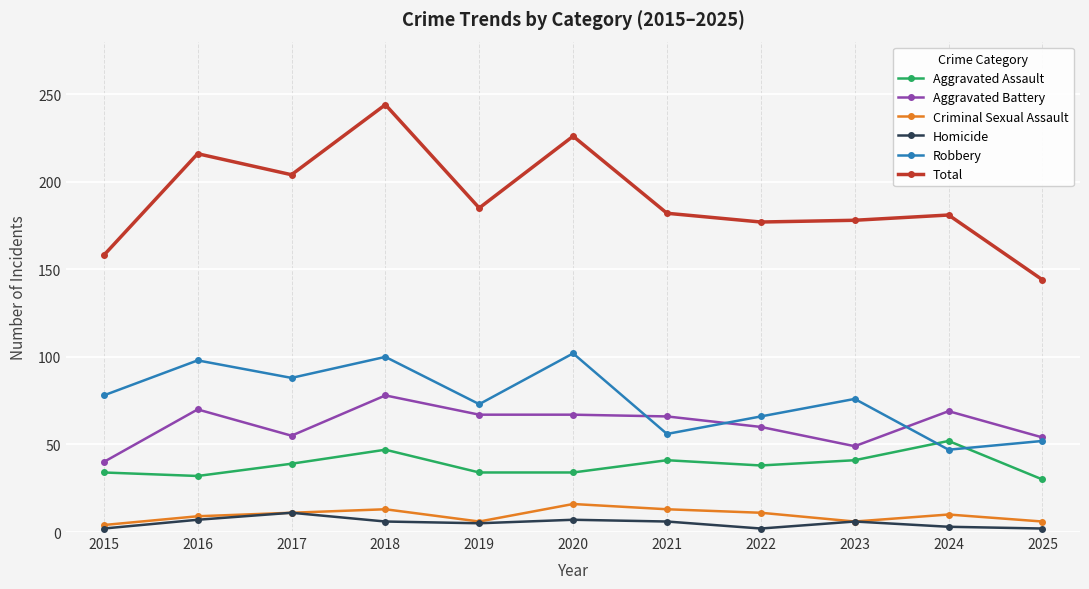

Which series has the largest range (max minus min)?

Total